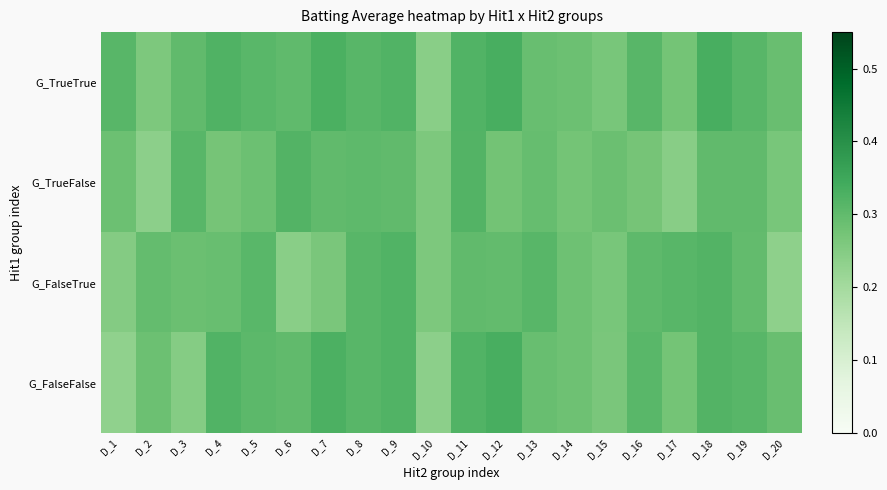

Reading left to right, extract all data points from this chart.

G_TrueTrue: D_1=0.3	D_2=0.3	D_3=0.3	D_4=0.3	D_5=0.3	D_6=0.3	D_7=0.3	D_8=0.3	D_9=0.3	D_10=0.2	D_11=0.3	D_12=0.3	D_13=0.3	D_14=0.3	D_15=0.3	D_16=0.3	D_17=0.3	D_18=0.3	D_19=0.3	D_20=0.3
G_TrueFalse: D_1=0.3	D_2=0.2	D_3=0.3	D_4=0.3	D_5=0.3	D_6=0.3	D_7=0.3	D_8=0.3	D_9=0.3	D_10=0.3	D_11=0.3	D_12=0.3	D_13=0.3	D_14=0.3	D_15=0.3	D_16=0.3	D_17=0.2	D_18=0.3	D_19=0.3	D_20=0.3
G_FalseTrue: D_1=0.2	D_2=0.3	D_3=0.3	D_4=0.3	D_5=0.3	D_6=0.2	D_7=0.3	D_8=0.3	D_9=0.3	D_10=0.3	D_11=0.3	D_12=0.3	D_13=0.3	D_14=0.3	D_15=0.3	D_16=0.3	D_17=0.3	D_18=0.3	D_19=0.3	D_20=0.2
G_FalseFalse: D_1=0.2	D_2=0.3	D_3=0.2	D_4=0.3	D_5=0.3	D_6=0.3	D_7=0.3	D_8=0.3	D_9=0.3	D_10=0.2	D_11=0.3	D_12=0.3	D_13=0.3	D_14=0.3	D_15=0.3	D_16=0.3	D_17=0.3	D_18=0.3	D_19=0.3	D_20=0.3